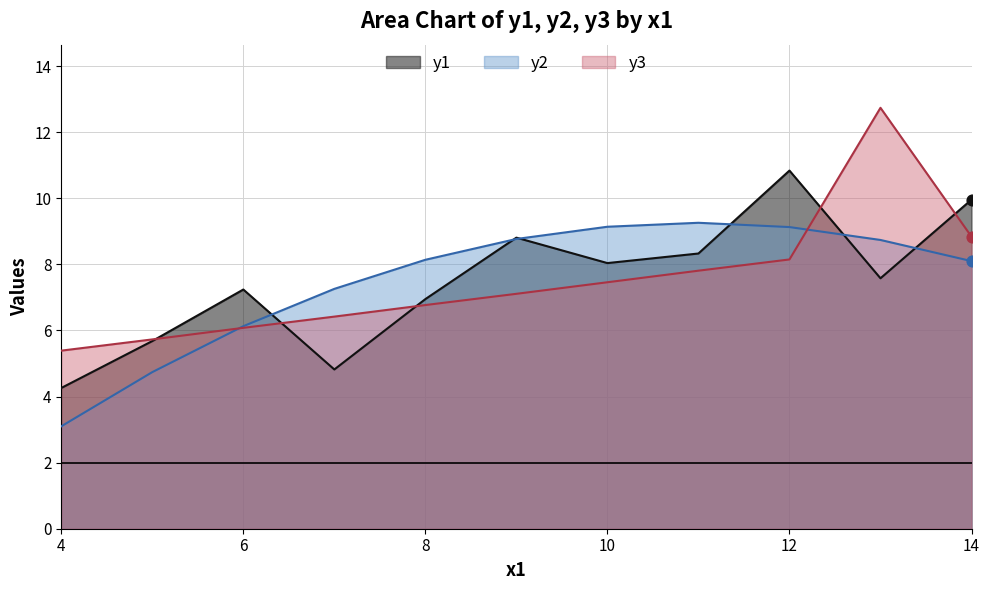

Which series contains the highest Y value?

y3